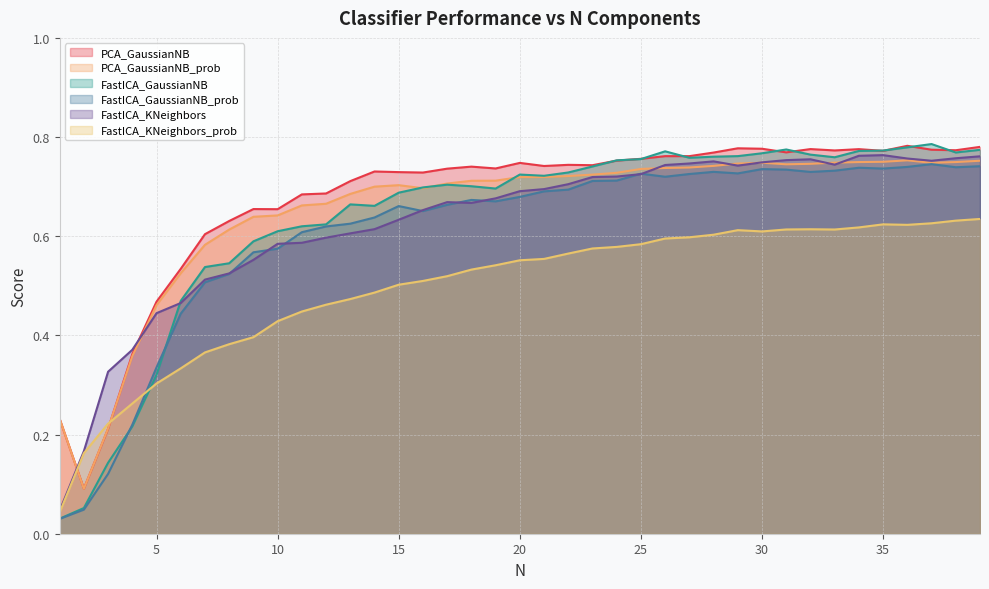

Which series has the largest total across all categories?

PCA_GaussianNB